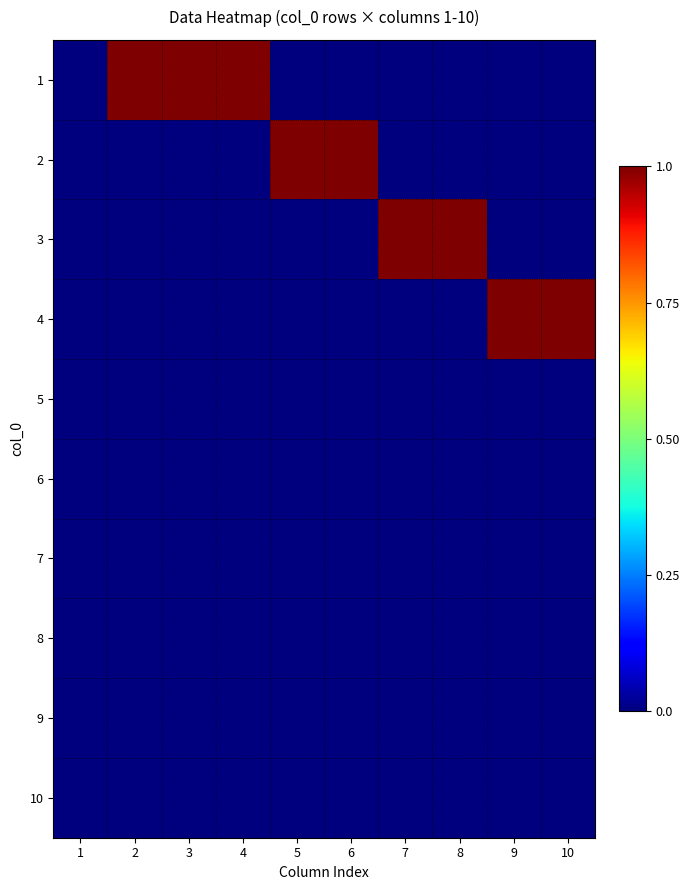

Which category has the highest value across all series?

2